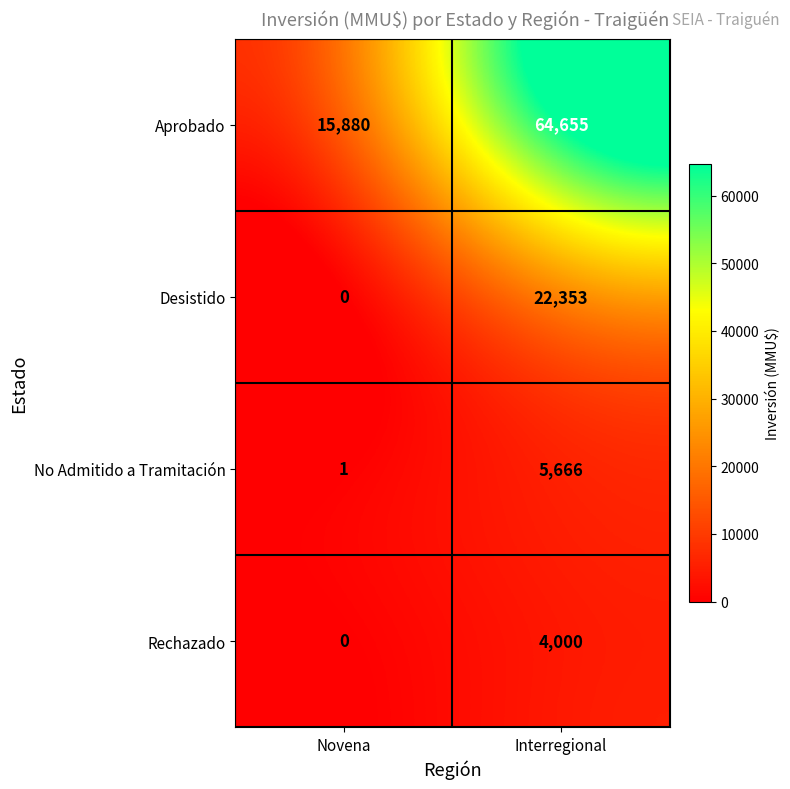

Reading left to right, transcribe all the data shown in this chart.

Aprobado: 15880	64655
Desistido: 0	22353
No Admitido a Tramitación: 1	5666
Rechazado: 0	4000